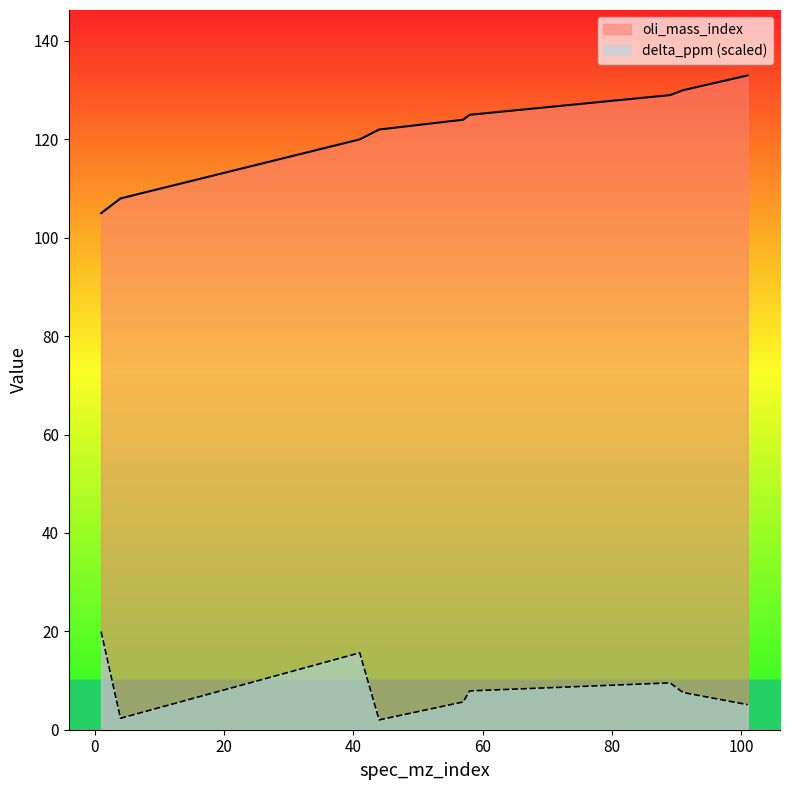

The value of delta_ppm at 57 is 5.6. True or false?

True